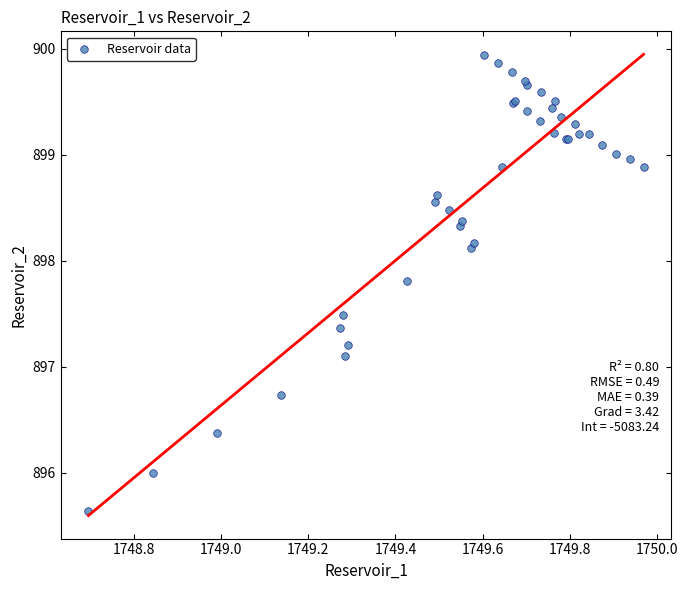

What Y value in the scatter plot is closest to 897?

897.1